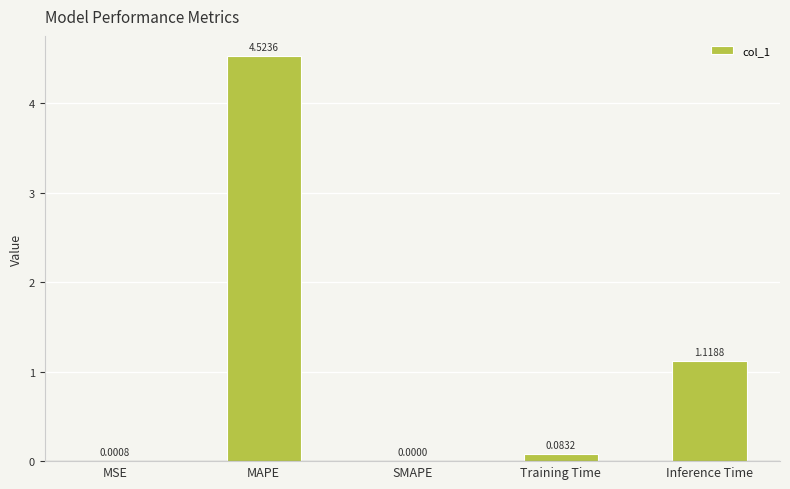

At which label is the value closest to 2?

Inference Time